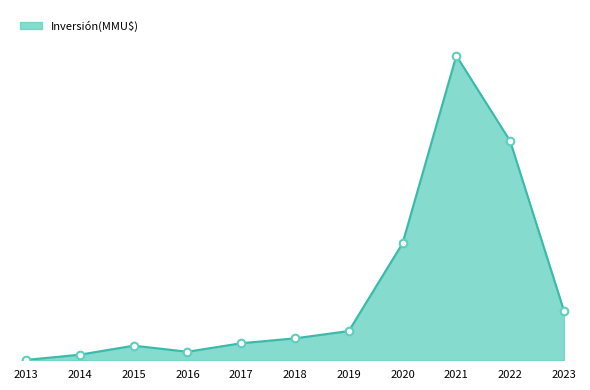

What is the ratio of the value at 2021 to the value at 2015?

20.8